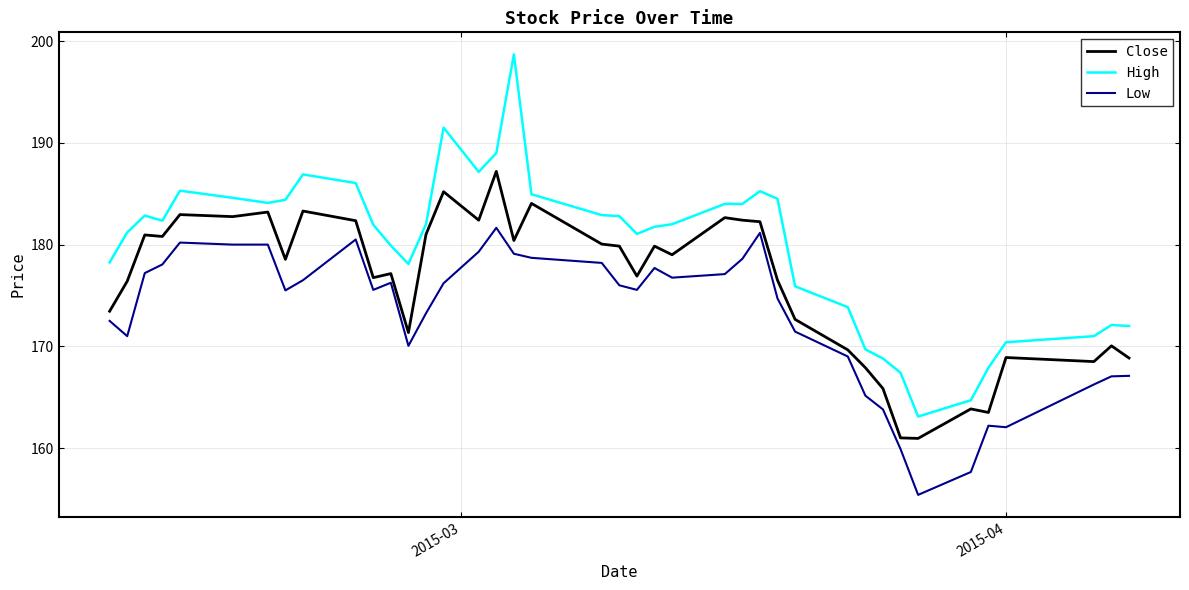

List the series in order of their peak value, highest first.

High, Close, Low